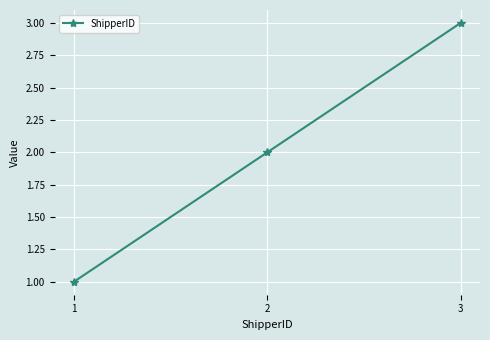

What is the change in value from 1 to 3?

+2